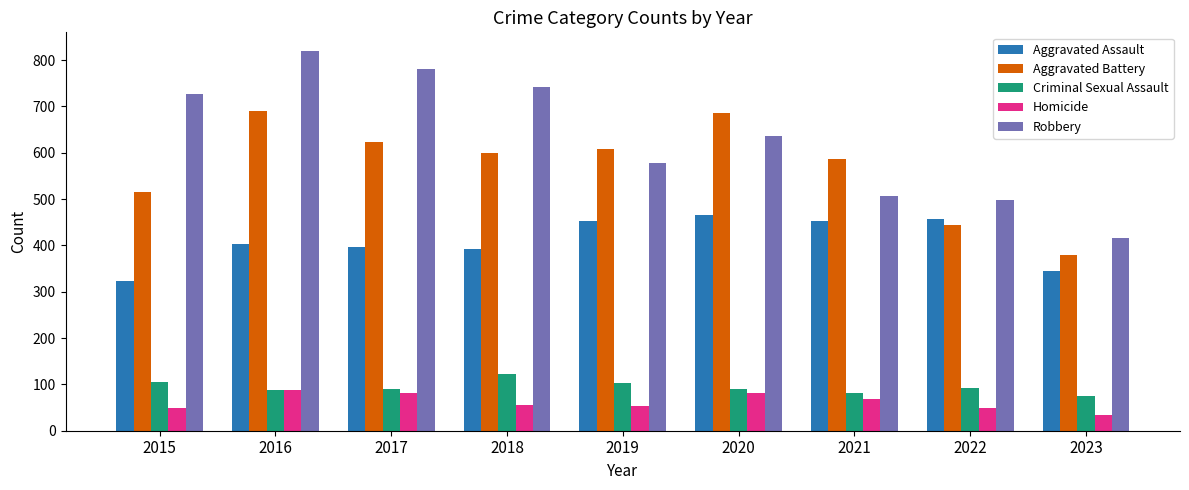

What is the difference between the second highest and minimum values in the Homicide series?

47